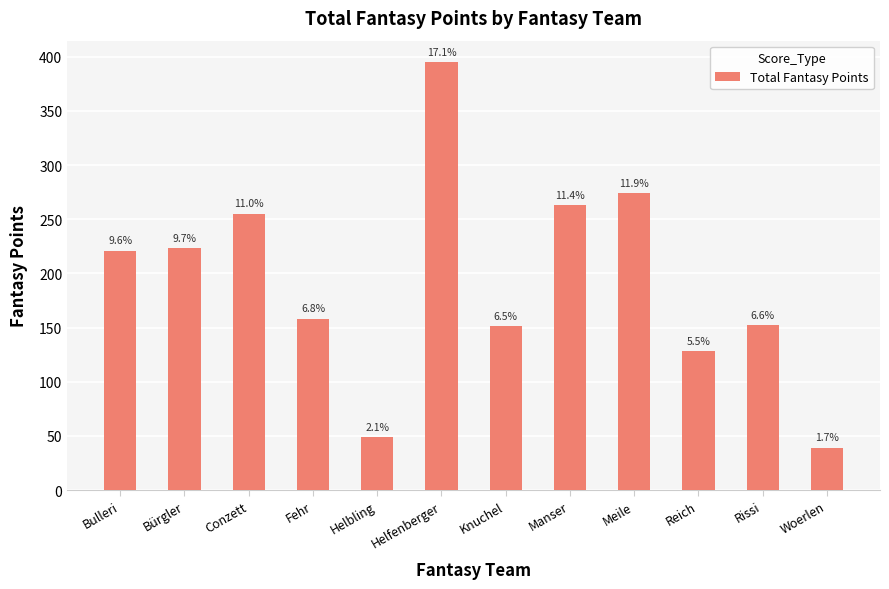

What is the change in value from Conzett to Reich?

-127